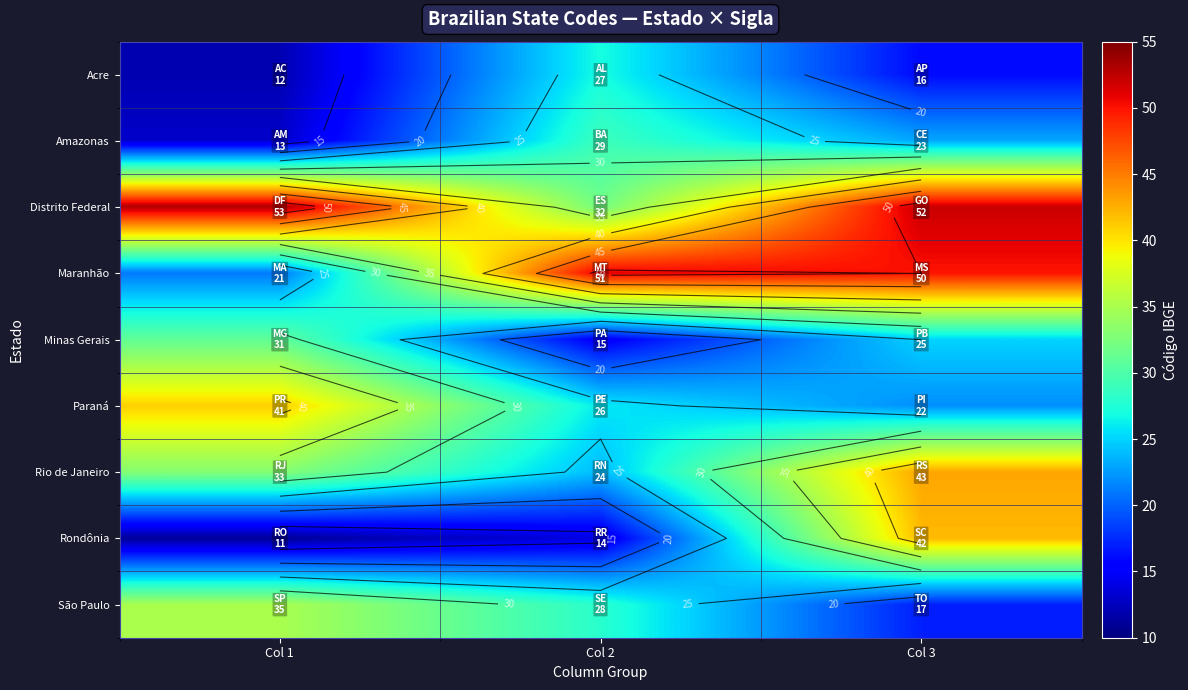

What value does the Rio de Janeiro series have at Col 1?

33